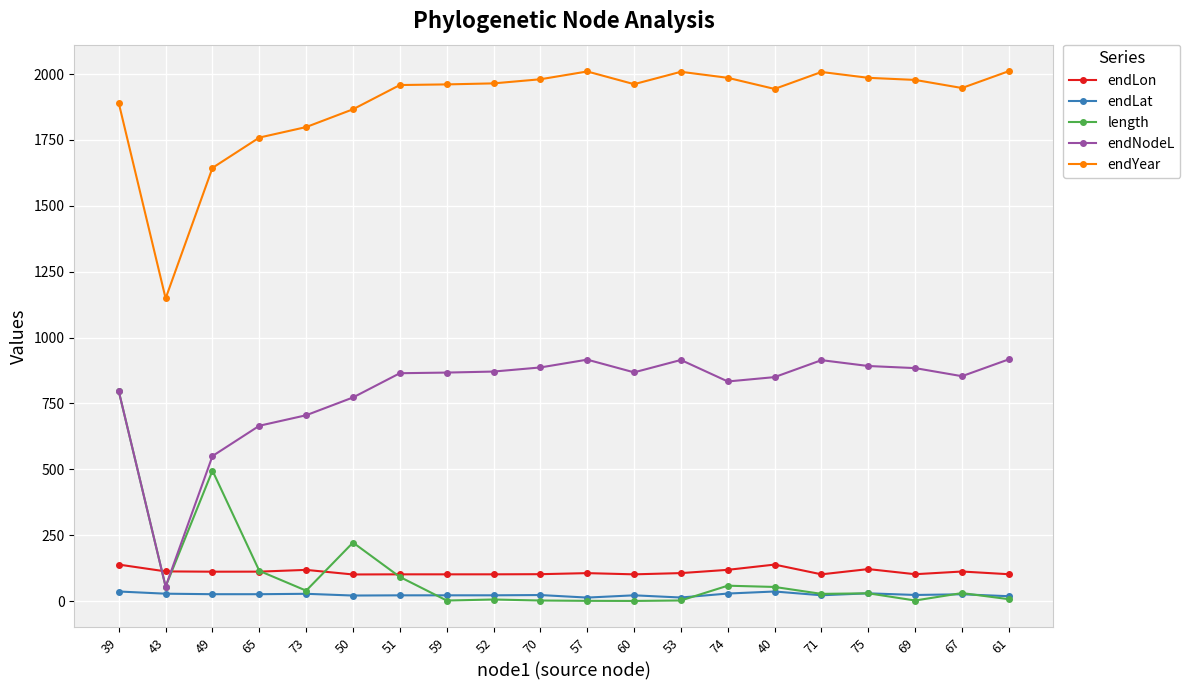

How many values in the length series exceed 30?

10